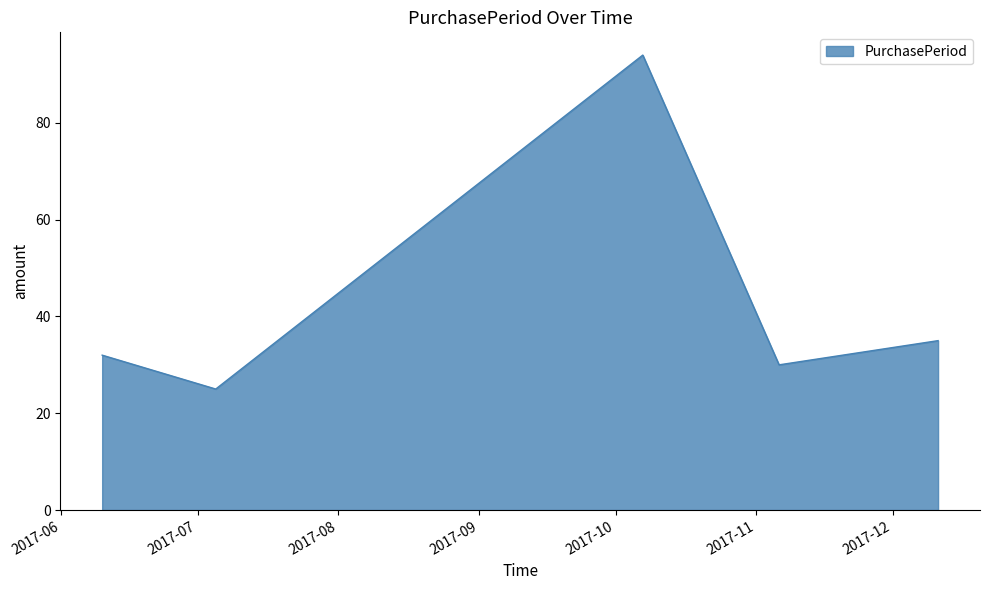

What is the minimum value shown in the chart?

25